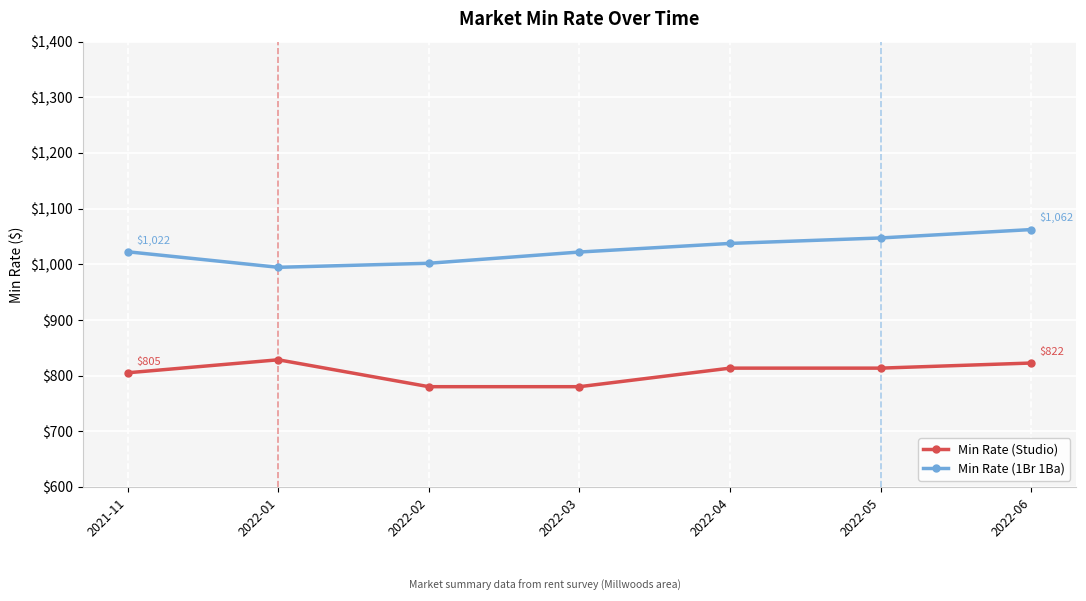

Is it true that Min Rate (Studio) equals 405.1 at 2022-01?

False